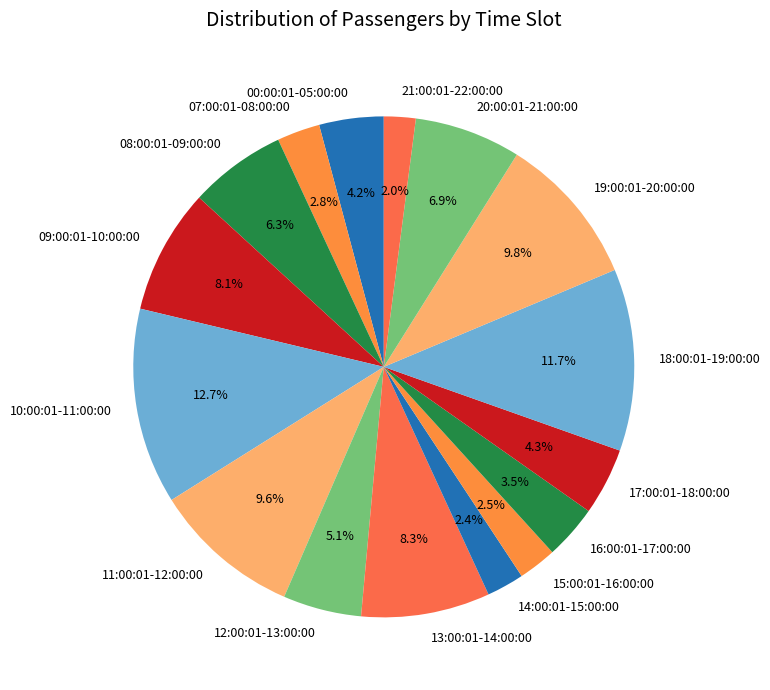

What is the largest slice in the pie chart?

10:00:01-11:00:00